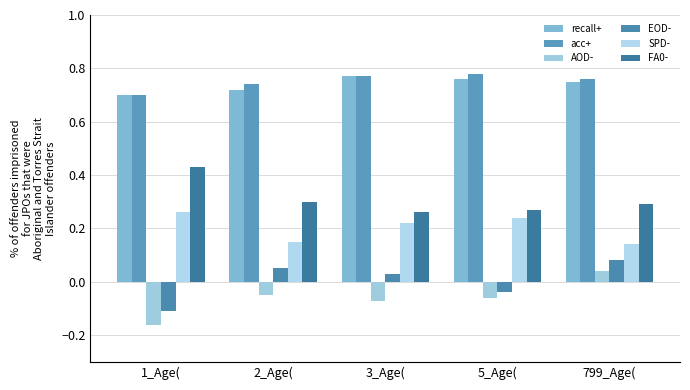

Is it true that AOD- equals -0.0 at 3_Age(?

False